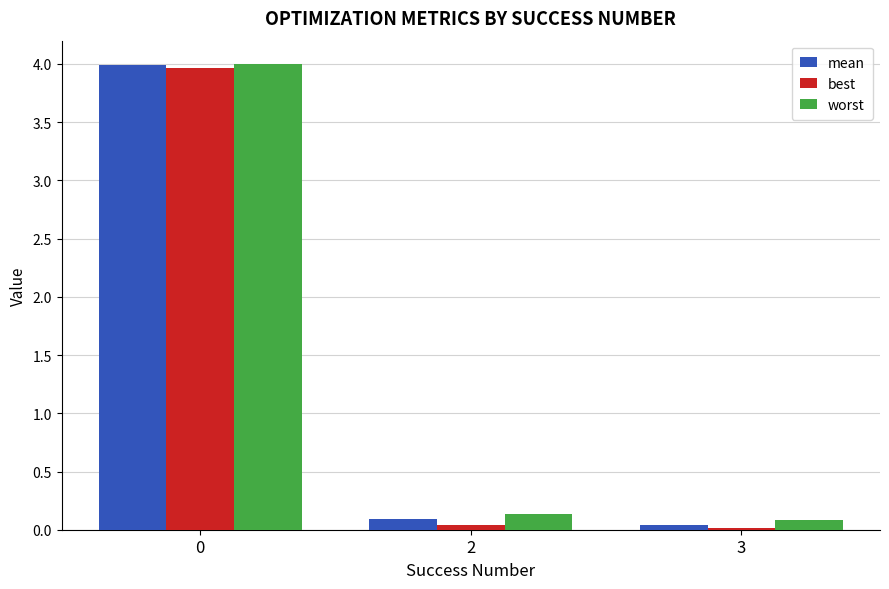

What is the sum of all best values?

4.0